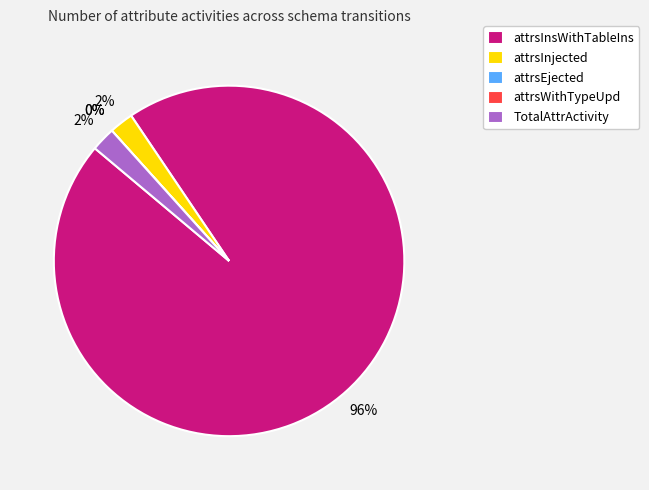

Count the number of slices in the pie.

5